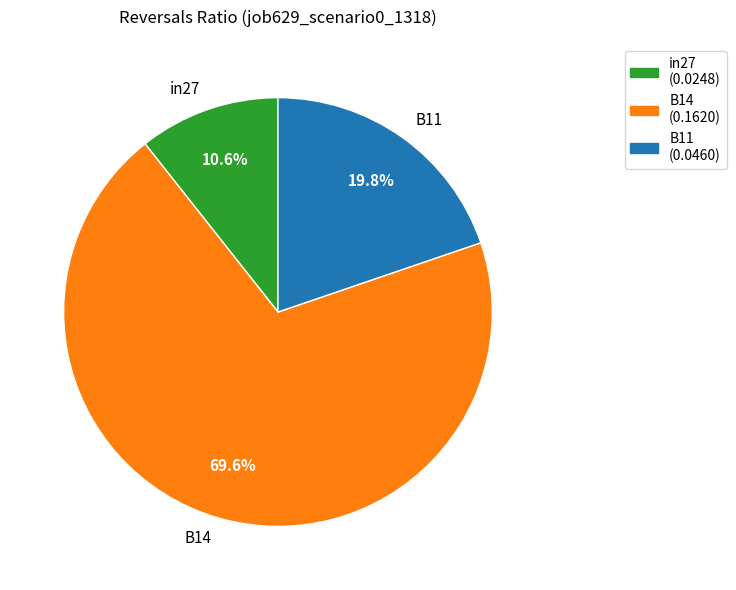

What percentage is the B11 slice, to the nearest percent?

20%